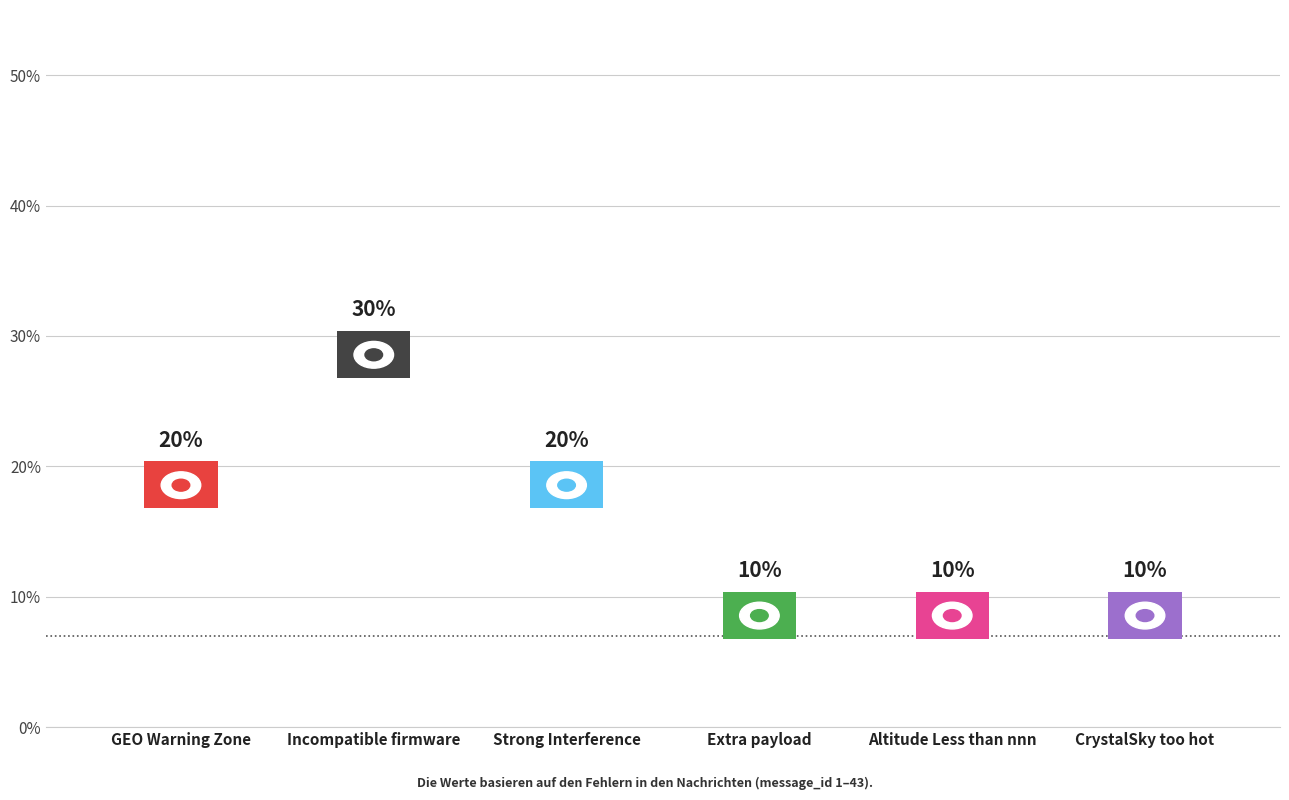

How many distinct data groups are displayed?

1